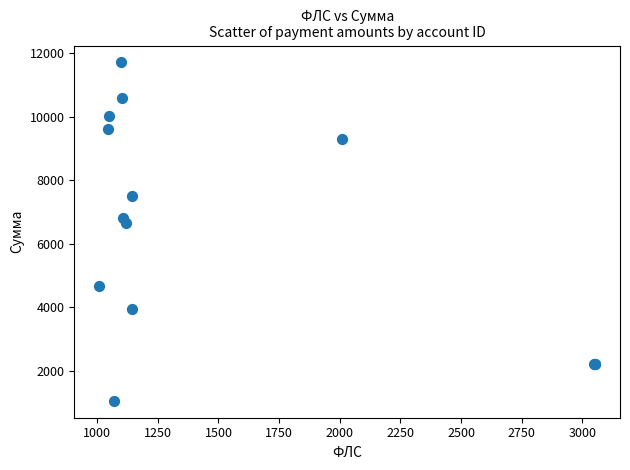

What Y value in the scatter plot is closest to 6380?

6654.7